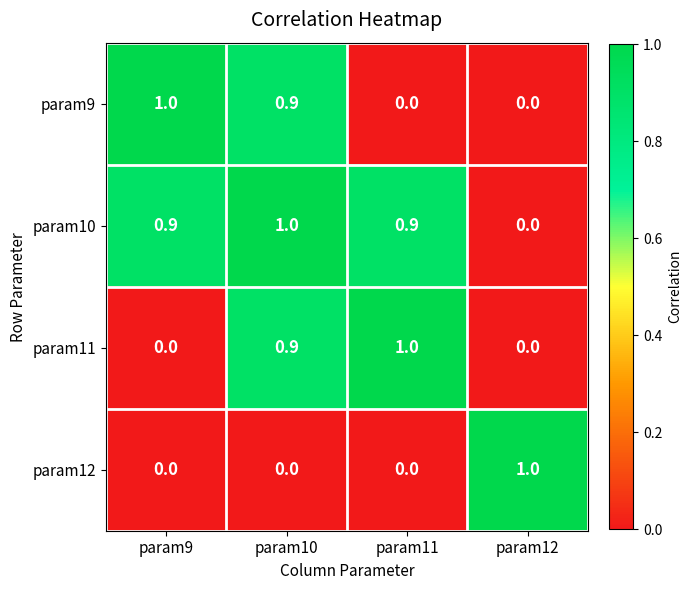

Reading left to right, list all the values displayed in this chart.

param9: param9=1.0	param10=0.9	param11=0.0	param12=0.0
param10: param9=0.9	param10=1.0	param11=0.9	param12=0.0
param11: param9=0.0	param10=0.9	param11=1.0	param12=0.0
param12: param9=0.0	param10=0.0	param11=0.0	param12=1.0